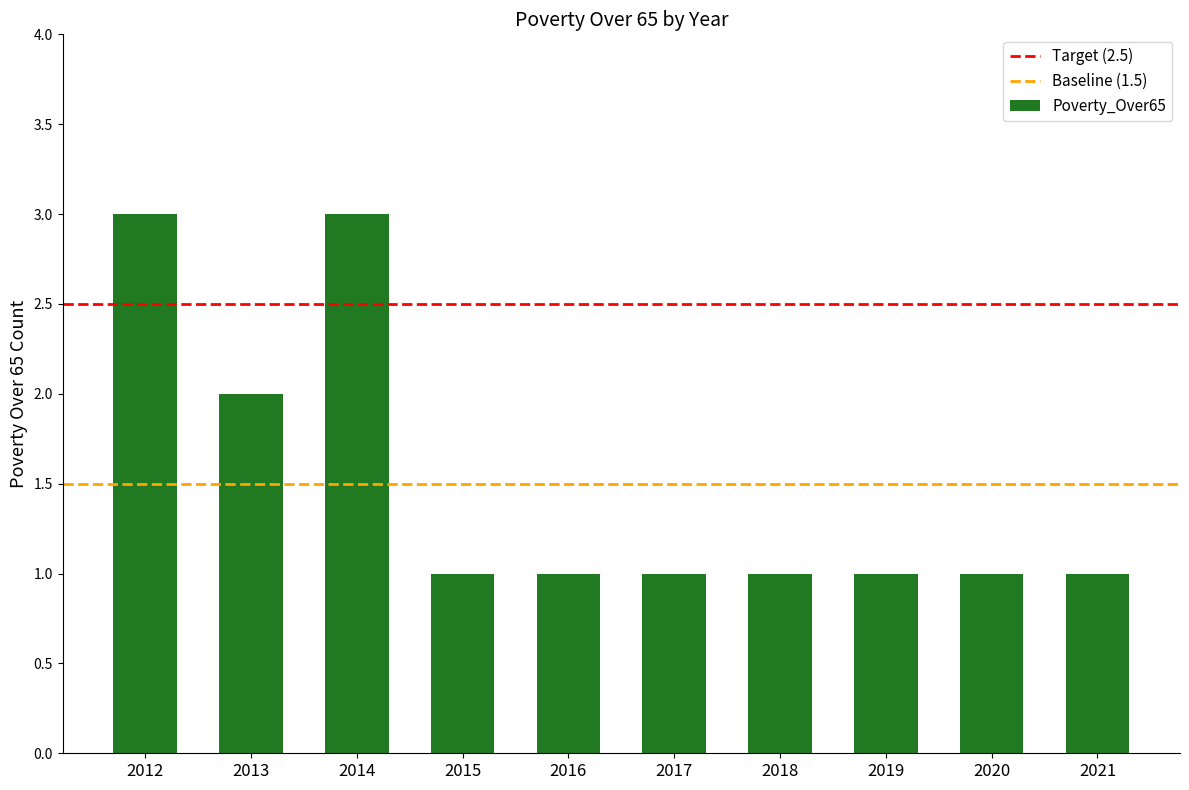

Reading left to right, extract all data points from this chart.

2012=3	2013=2	2014=3	2015=1	2016=1	2017=1	2018=1	2019=1	2020=1	2021=1